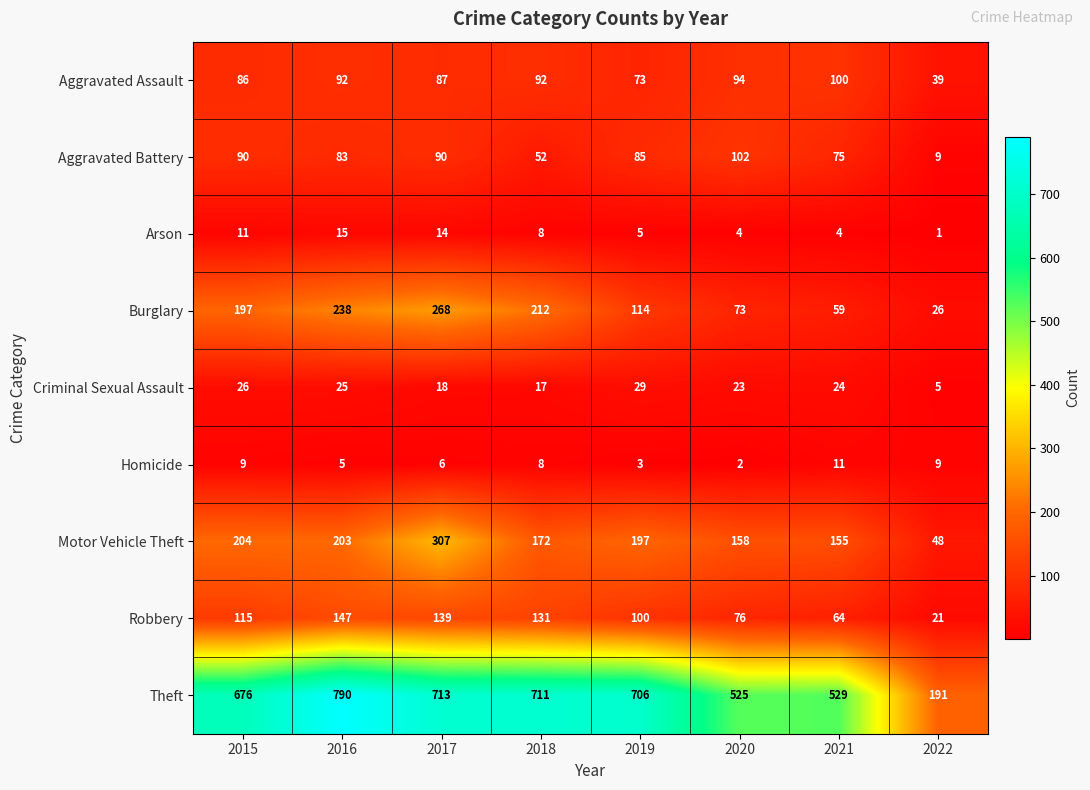

Which series changed the most between 2015 and 2020?

Theft